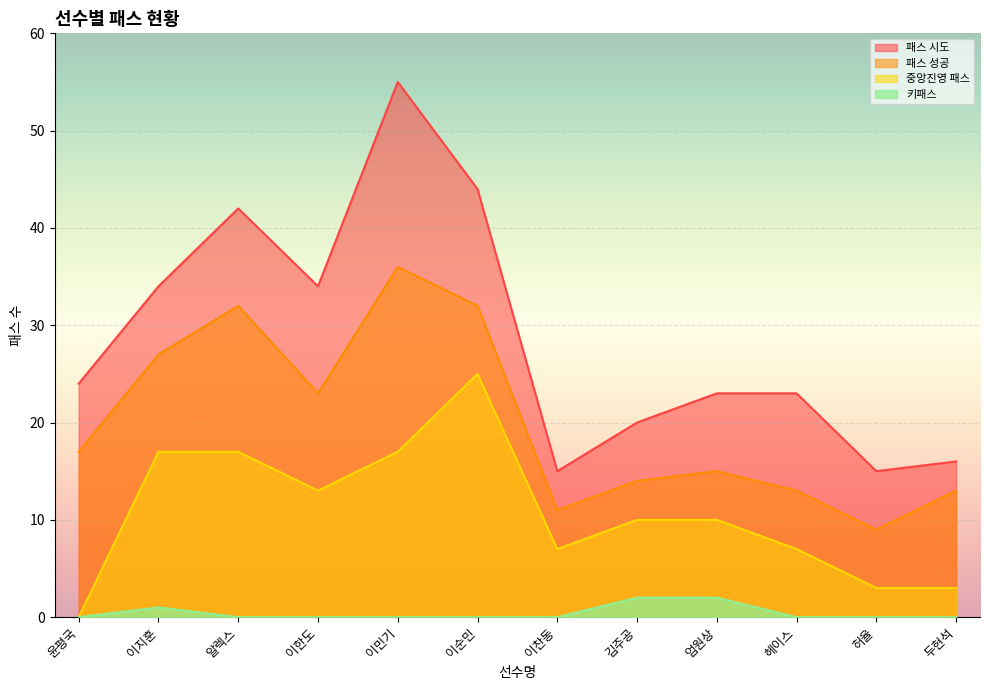

List the series in order of their peak value, lowest first.

키패스, 중앙진영 패스, 패스 성공, 패스 시도